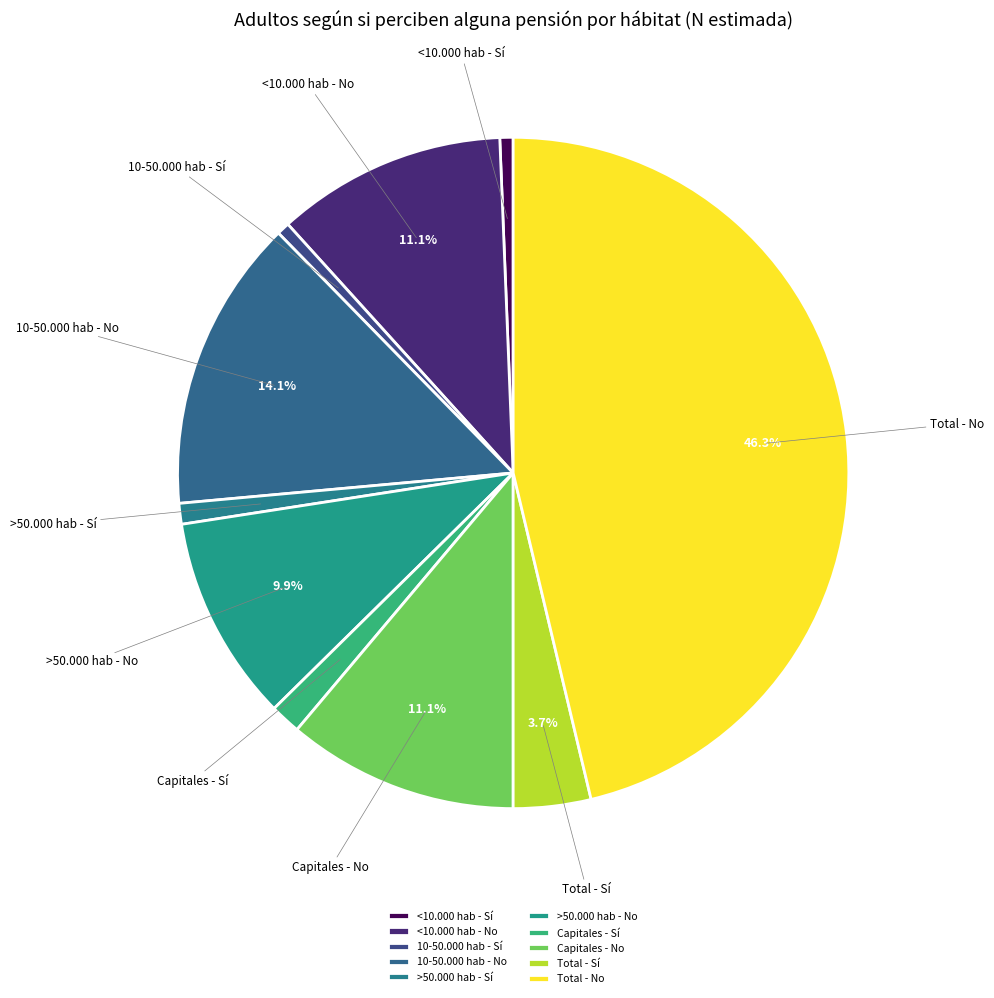

To the nearest percent, what percentage of the pie is Total - No?

46%